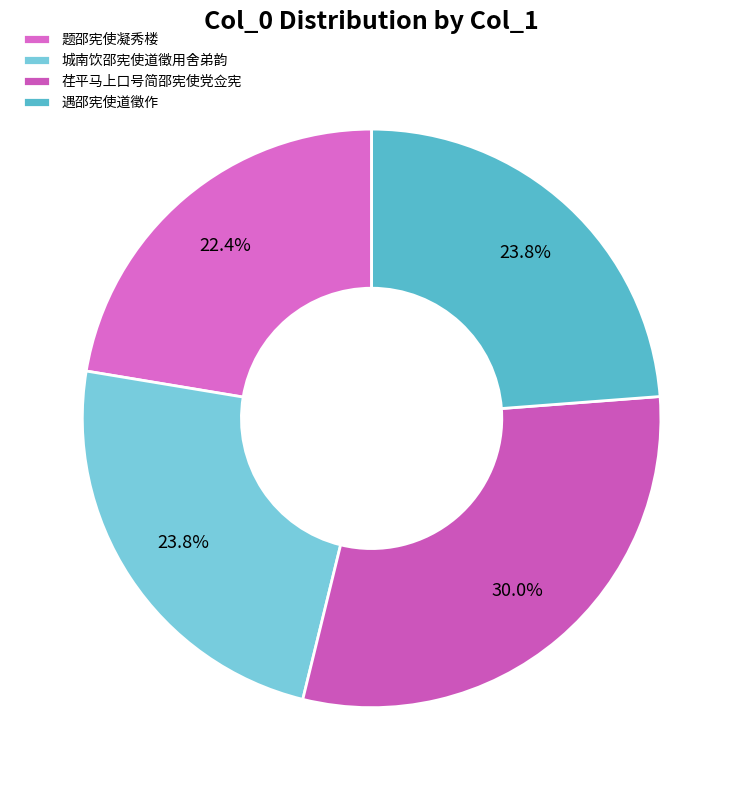

Does 城南饮邵宪使道徵用舍弟韵 represent more than half of the total?

No